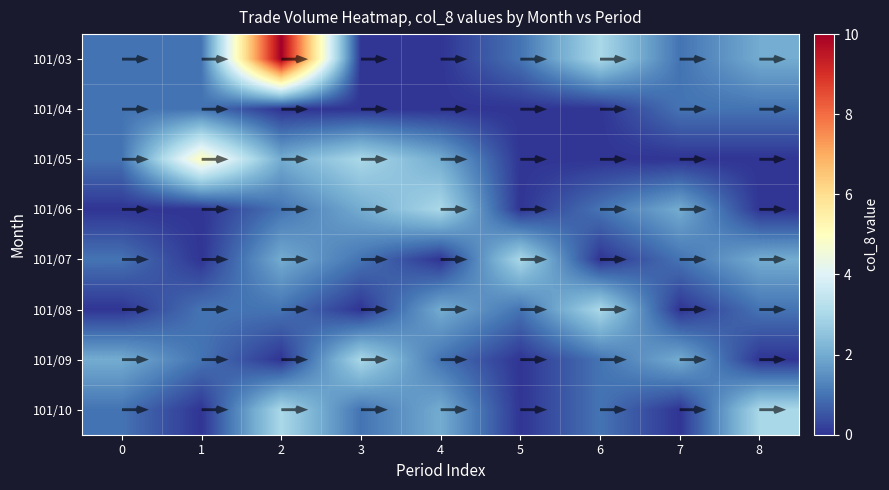

Reading left to right, extract all data points from this chart.

101/03: 0=1	1=1	2=10	3=0	4=0	5=1	6=3	7=1	8=2
101/04: 0=1	1=1	2=0	3=0	4=0	5=0	6=0	7=1	8=1
101/05: 0=1	1=5	2=2	3=3	4=2	5=0	6=0	7=0	8=0
101/06: 0=0	1=0	2=1	3=2	4=3	5=0	6=1	7=2	8=0
101/07: 0=1	1=0	2=2	3=1	4=0	5=3	6=0	7=1	8=2
101/08: 0=0	1=1	2=1	3=0	4=2	5=1	6=3	7=0	8=1
101/09: 0=2	1=1	2=0	3=3	4=1	5=0	6=1	7=2	8=0
101/10: 0=1	1=0	2=3	3=1	4=2	5=0	6=1	7=0	8=3